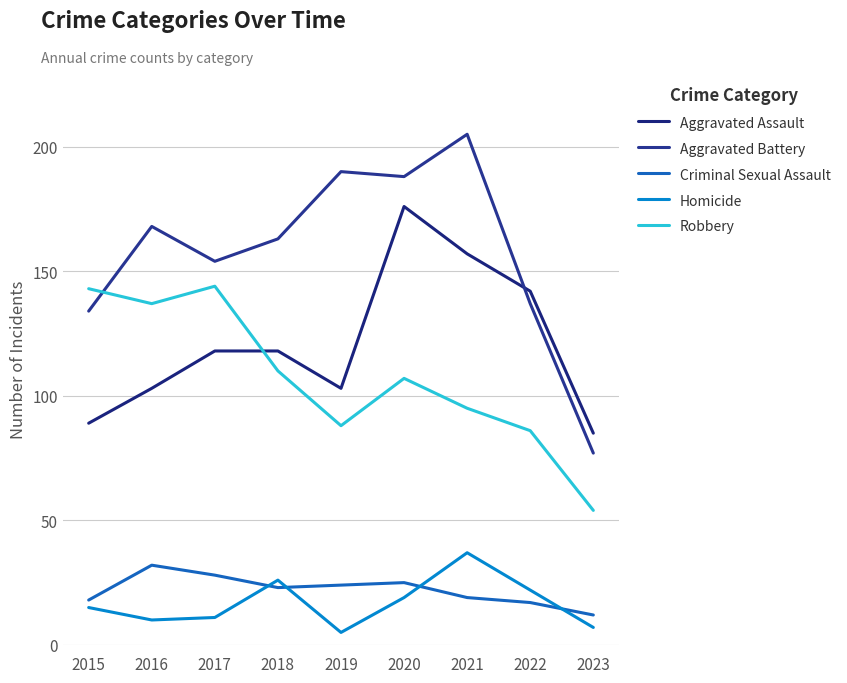

What is the minimum value for Aggravated Assault?

85